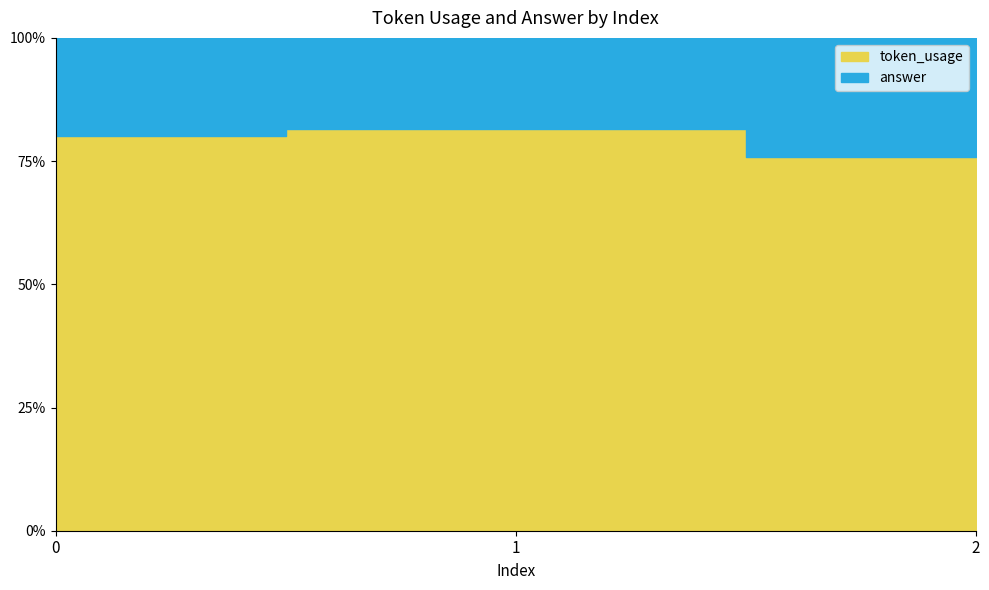

What is the value of the answer point at the 3rd from the left?

40